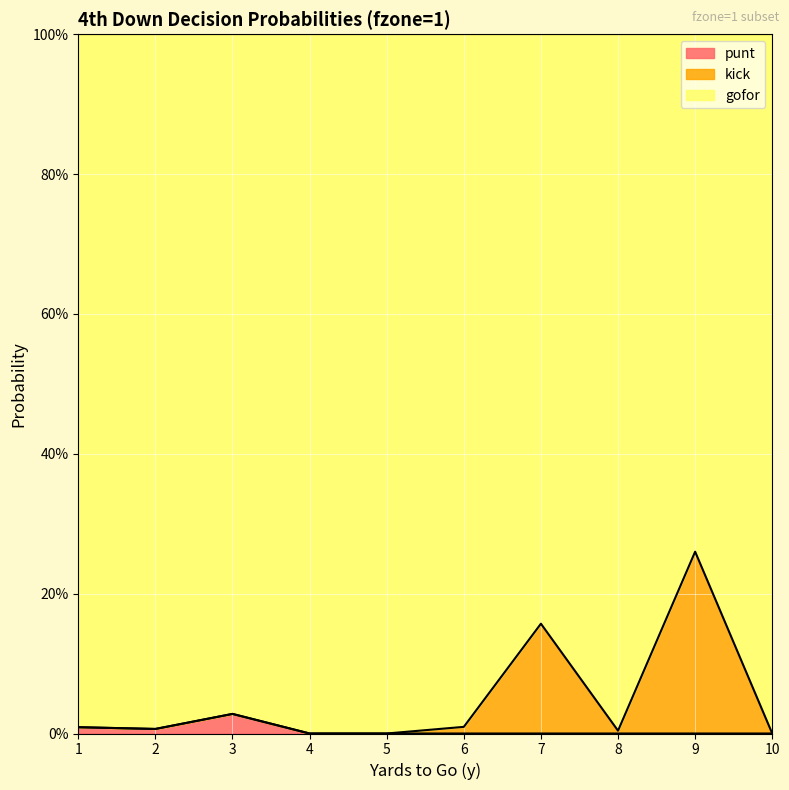

At 2, list the series in order from largest to smallest.

gofor, punt